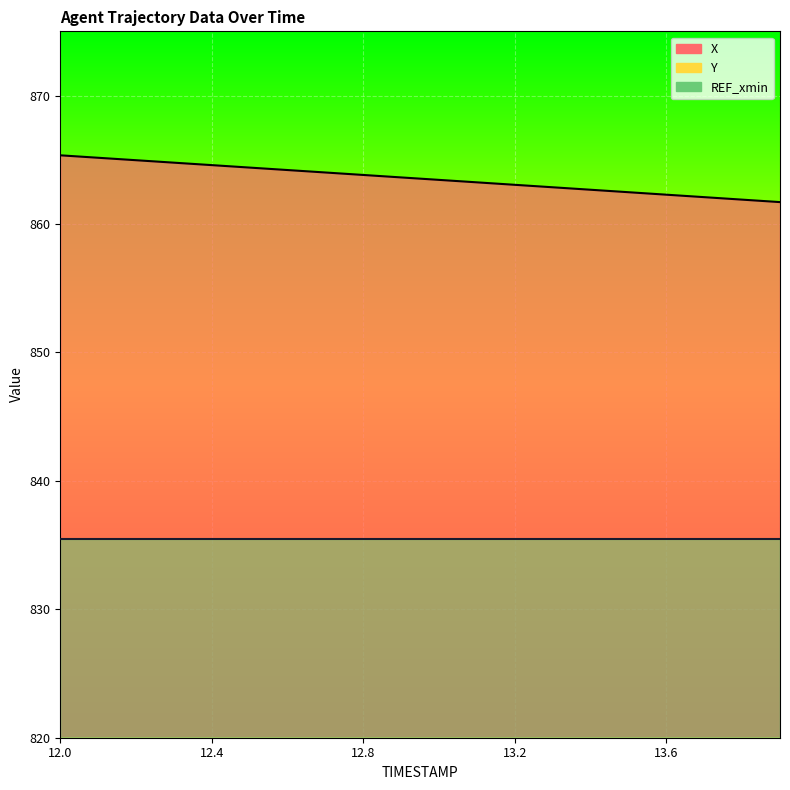

What is the greatest value displayed?

865.3